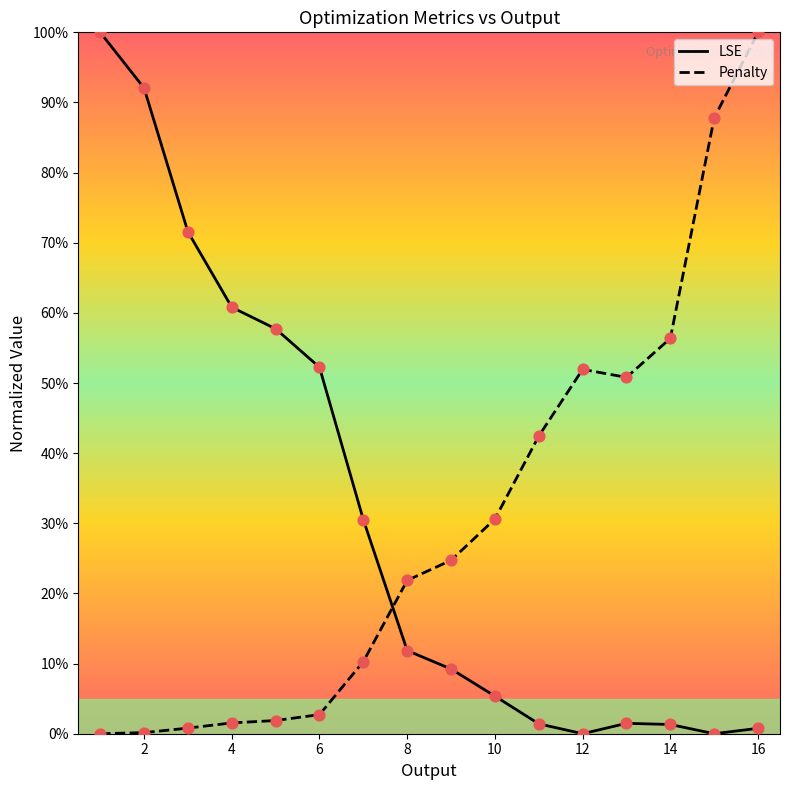

Does the chart have visible grid lines?

No